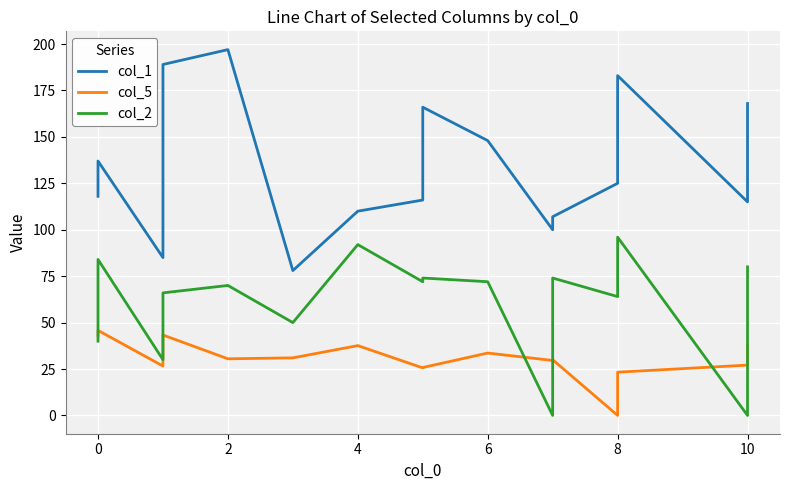

The value of col_2 at 10 is 74.0. True or false?

True